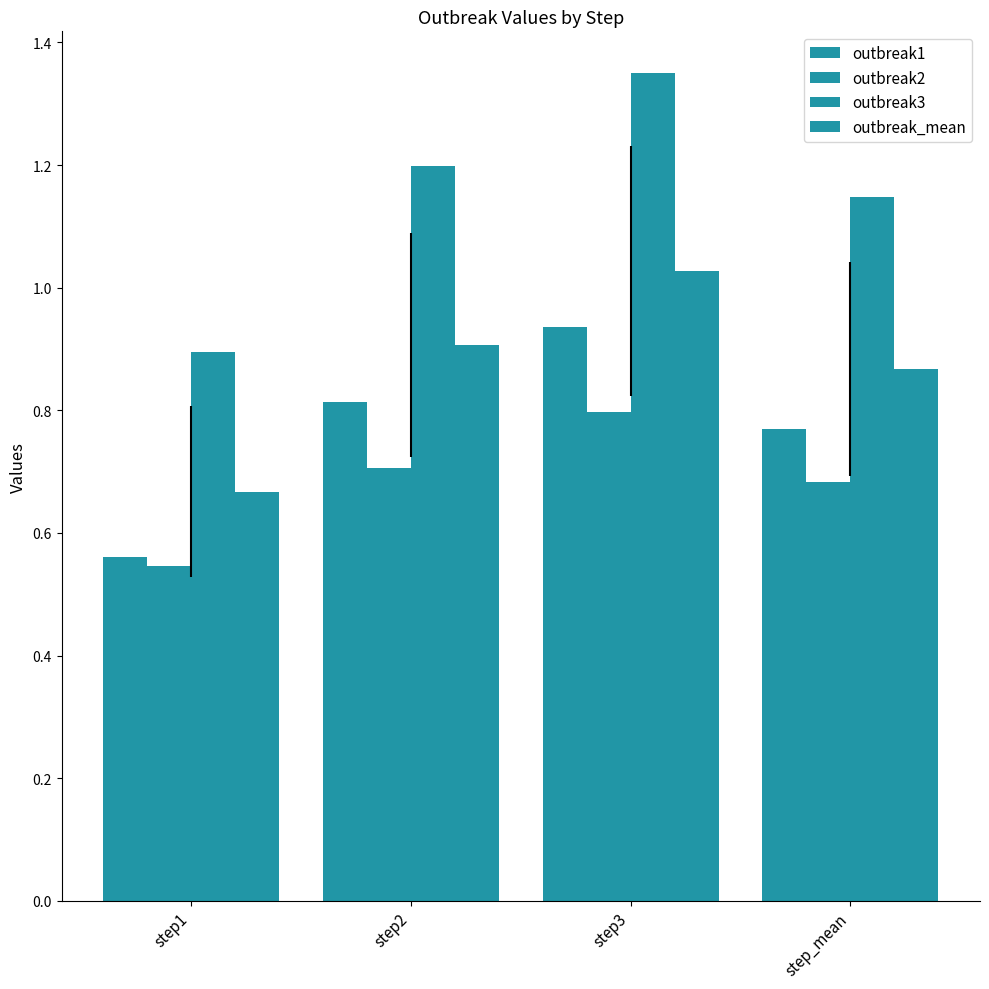

Reading right to left, transcribe all the data shown in this chart.

outbreak1: step_mean=0.8	step3=0.9	step2=0.8	step1=0.6
outbreak2: step_mean=0.7	step3=0.8	step2=0.7	step1=0.5
outbreak3: step_mean=1.1	step3=1.4	step2=1.2	step1=0.9
outbreak_mean: step_mean=0.9	step3=1.0	step2=0.9	step1=0.7